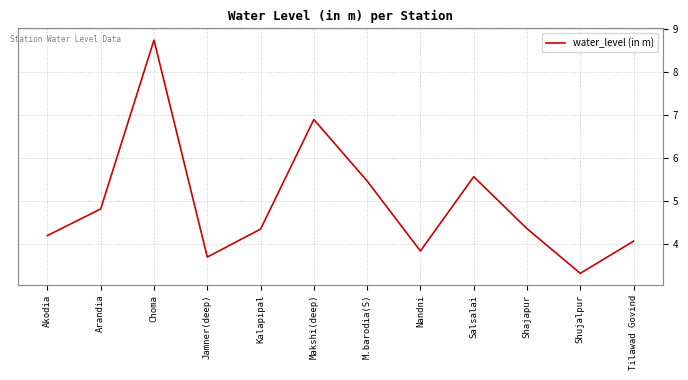

Is it true that the value at Jamner(deep) is 1.0?

False